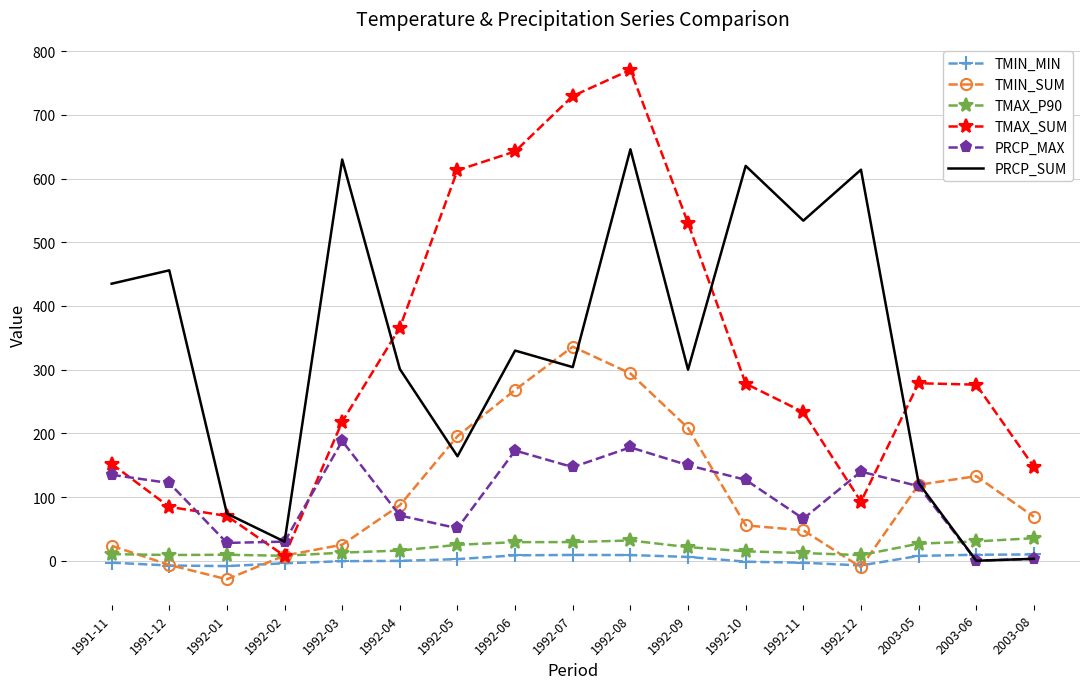

What is the difference between the second highest and minimum values in the TMAX_SUM series?

722.1